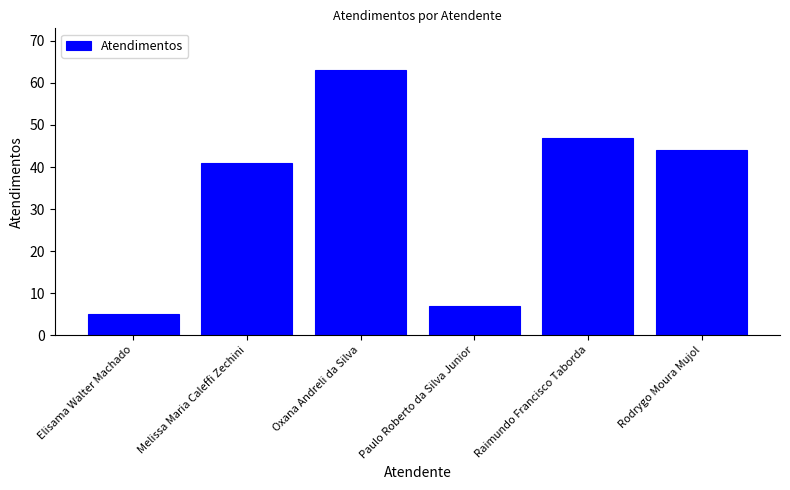

What is the difference between the maximum and second lowest values?

56